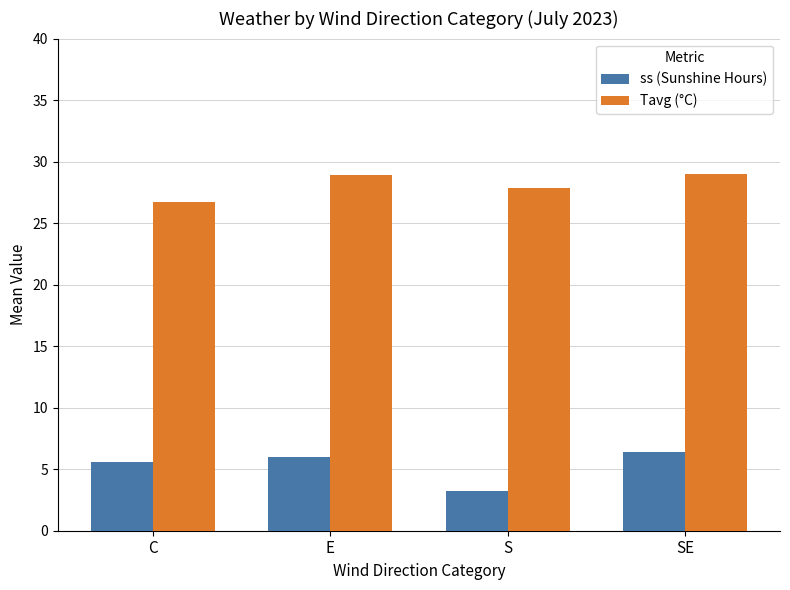

Rank the categories by ss (Sunshine Hours) value from lowest to highest.

S, C, E, SE